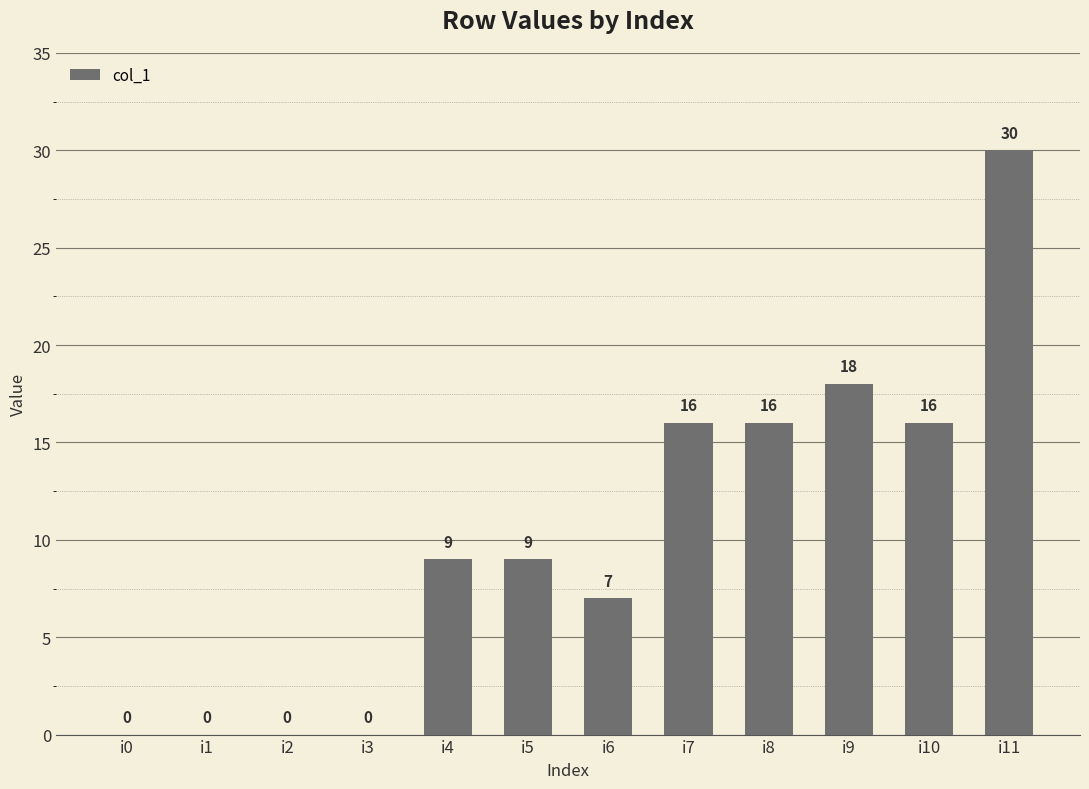

What is the maximum value shown in the chart?

30